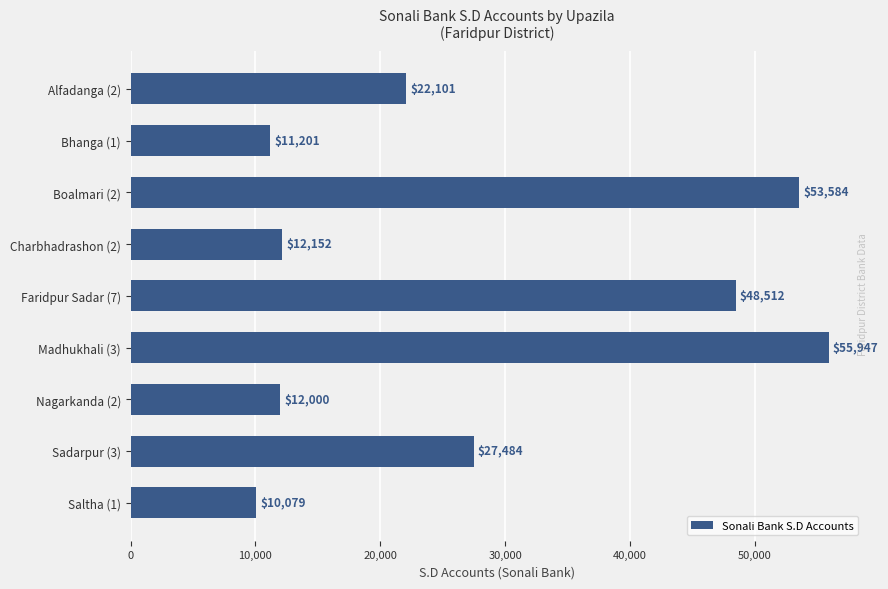

What is the change in value from Bhanga (1) to Alfadanga (2)?

+10900